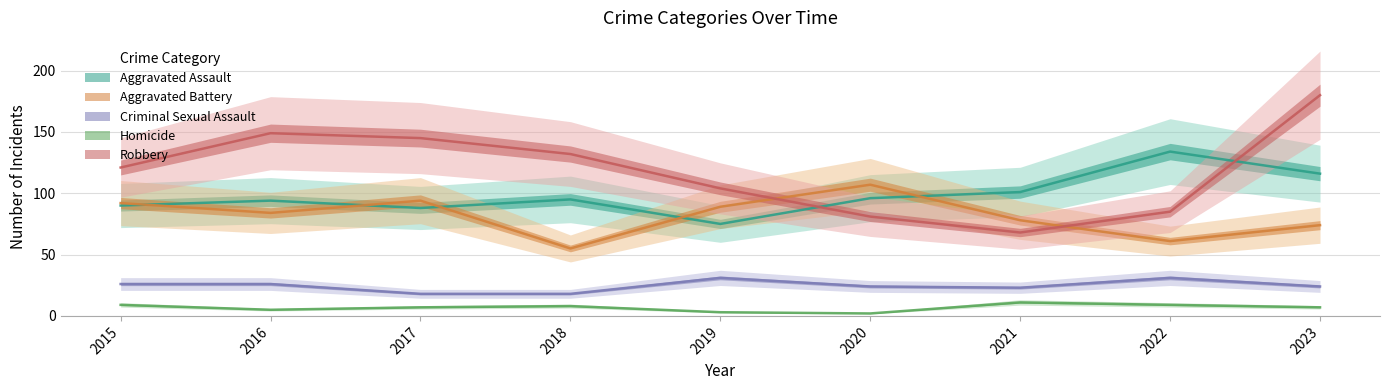

What is the maximum value for Aggravated Assault?

134